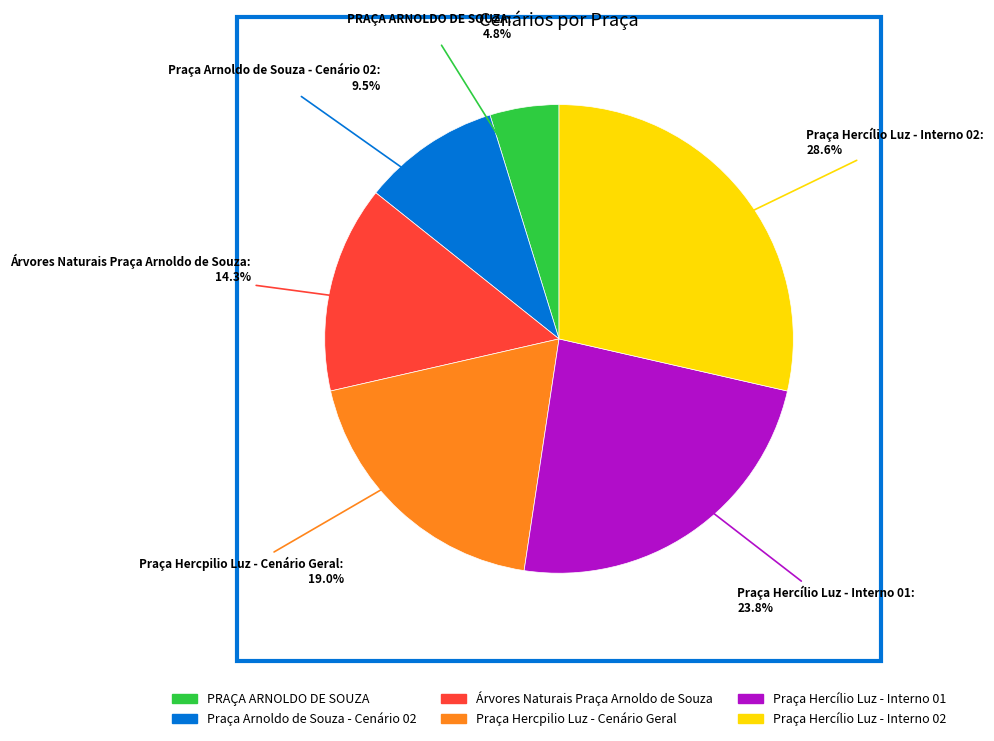

What is the smallest slice in the pie chart?

PRAÇA ARNOLDO DE SOUZA